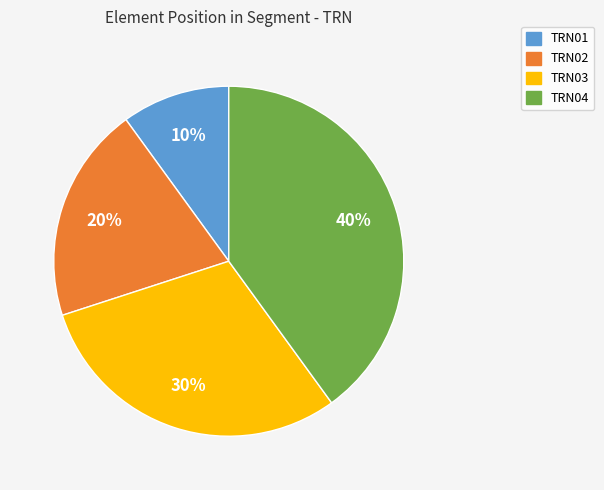

Does TRN02 account for over 50% of the chart?

No